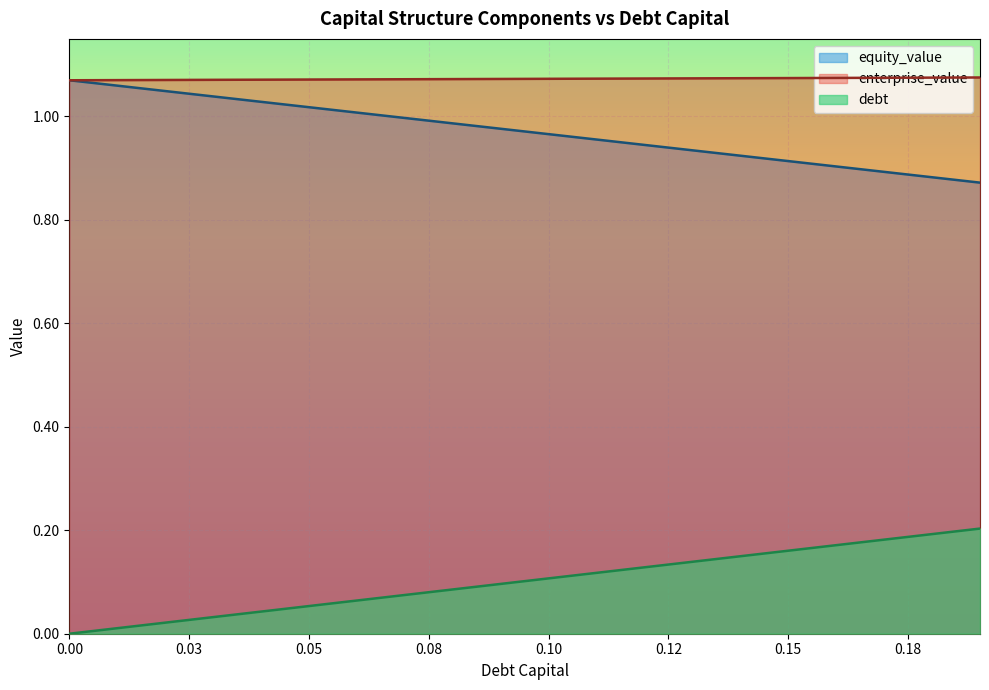

Read the enterprise_value value at 0.07.

1.1